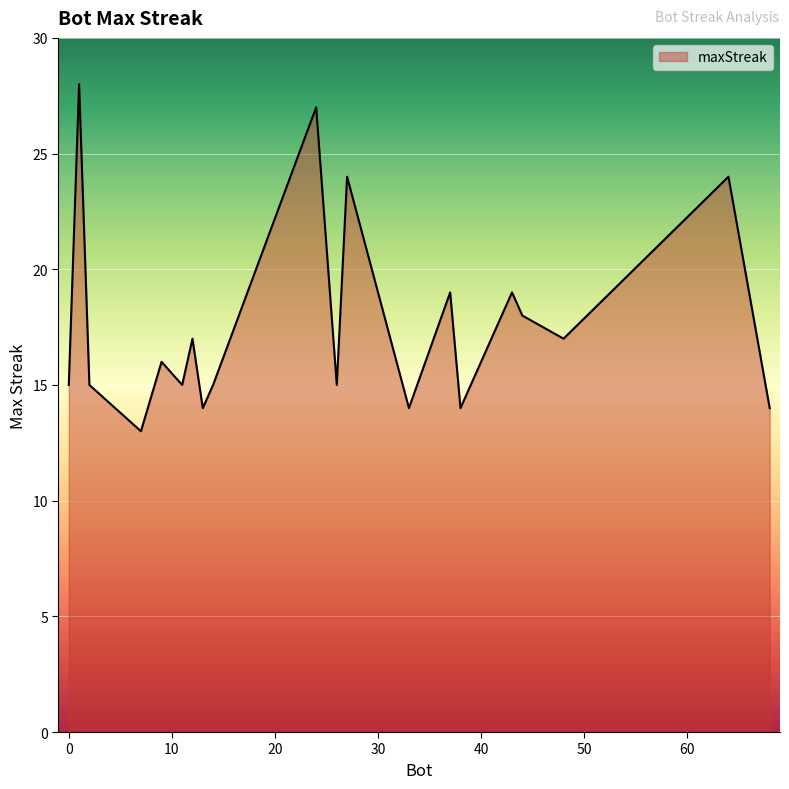

What is the difference between the maximum and minimum values?

15